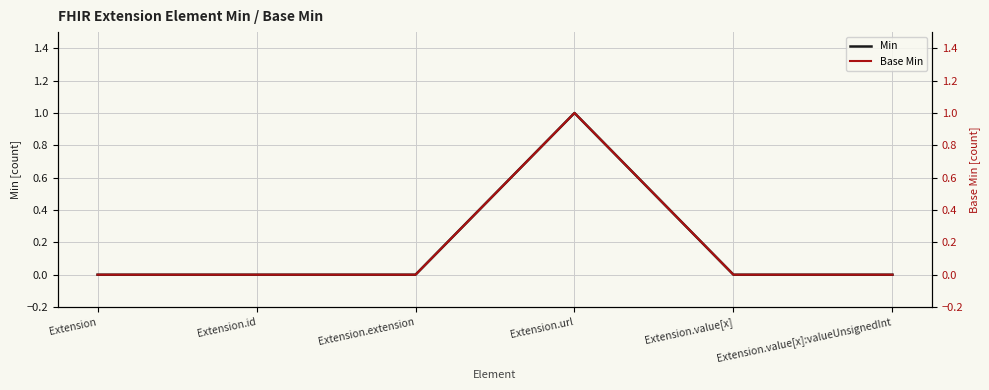

True or false: Base Min and Min cross at least once.

False